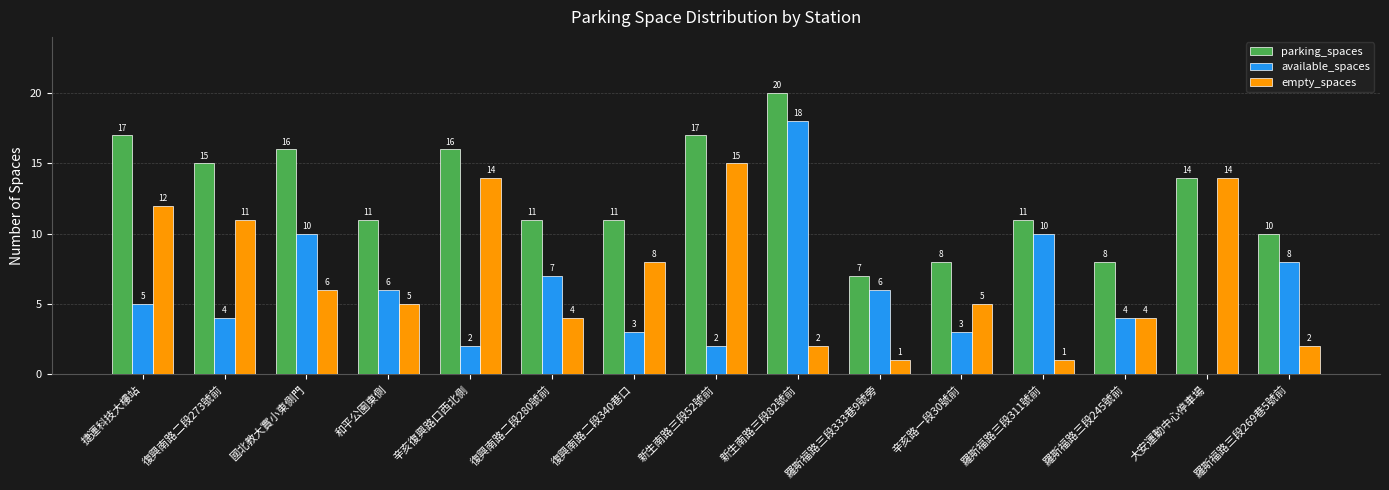

What is the maximum value shown in the chart?

20